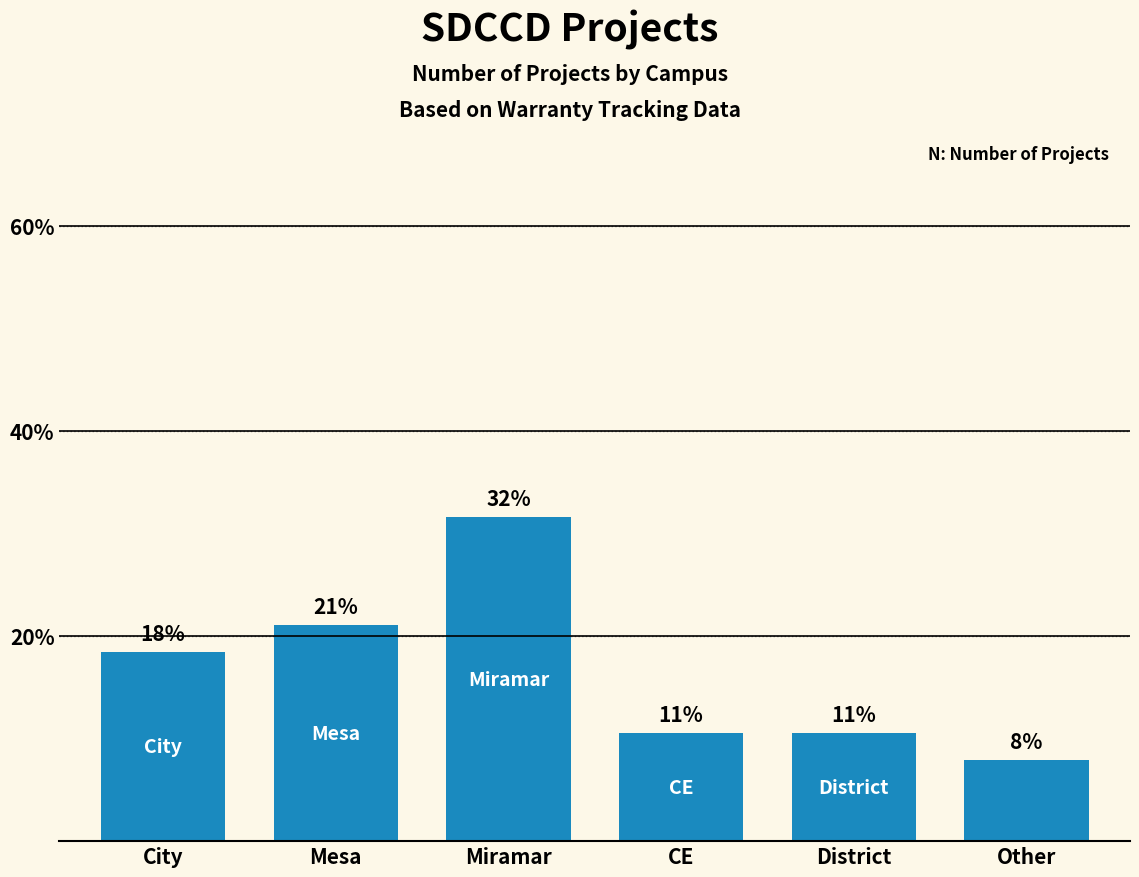

What is the sum of the values at Miramar and CE?

42.1